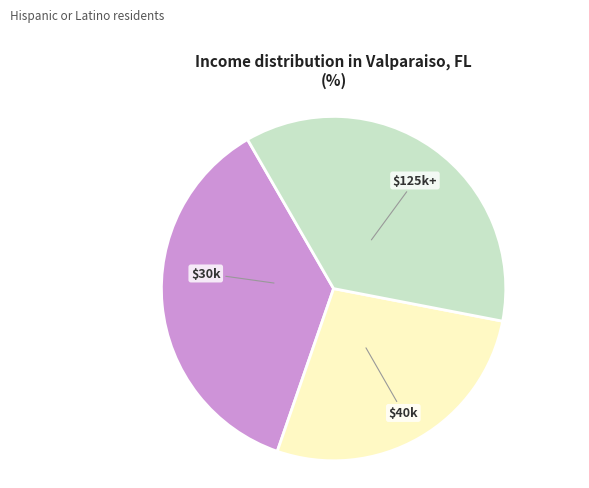

Is there any slice that represents more than half of the pie?

No